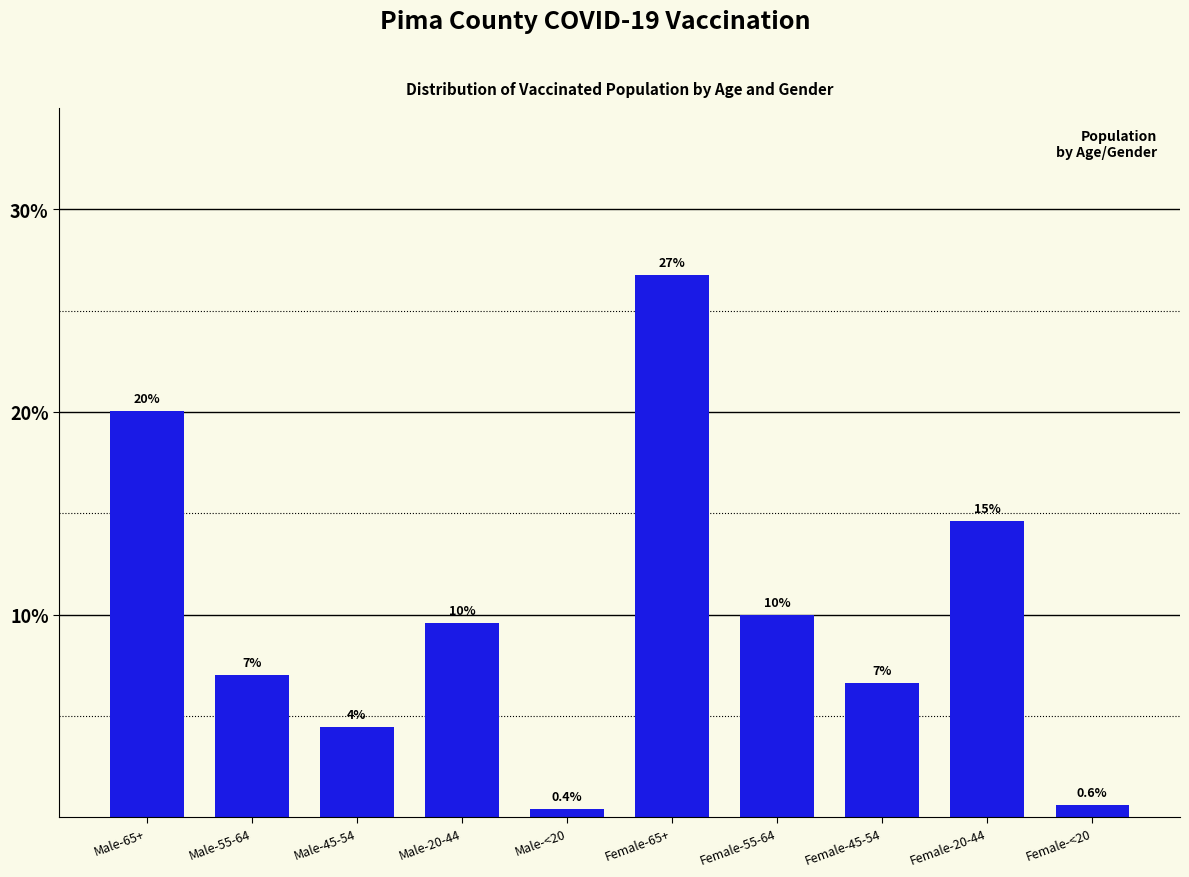

Where is the data nearest to the value 13?

Female-20-44